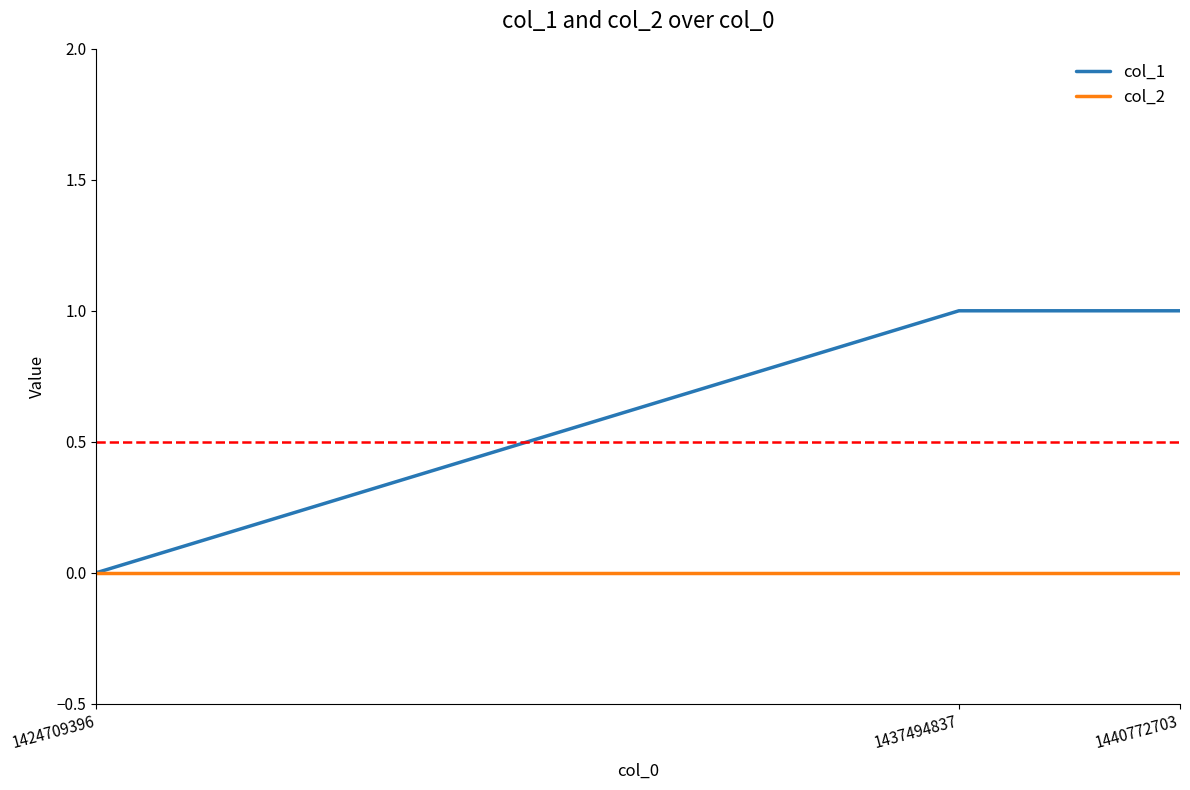

What is the difference between the second highest and minimum values in the col_1 series?

1